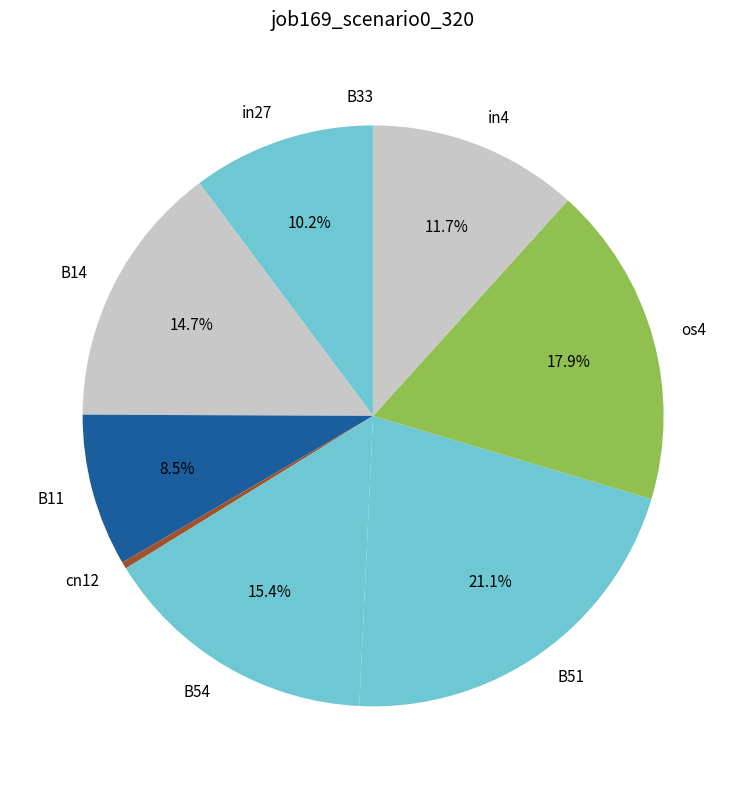

Which has a higher value, in27 or os4?

os4